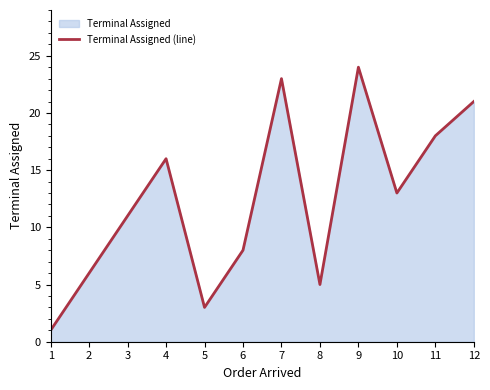

At which label is the value closest to 12?

3